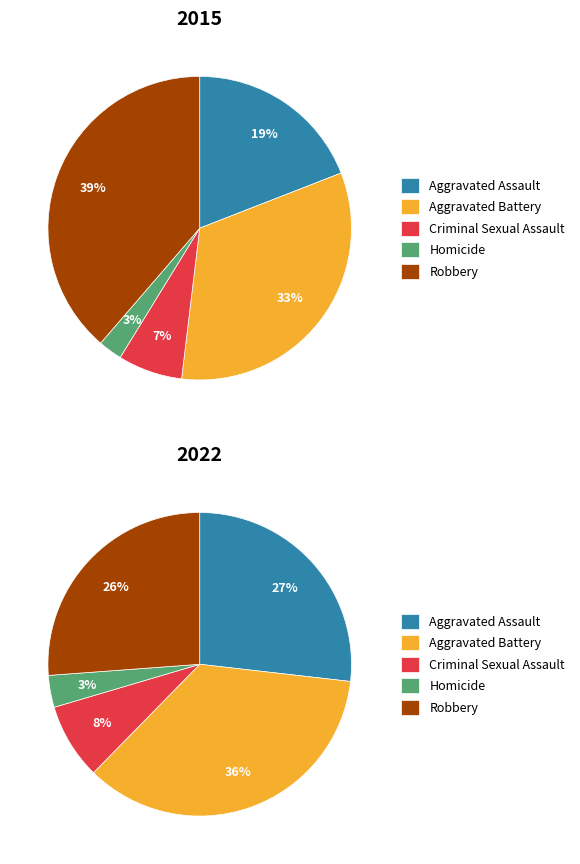

Which slice is the smallest?

Homicide